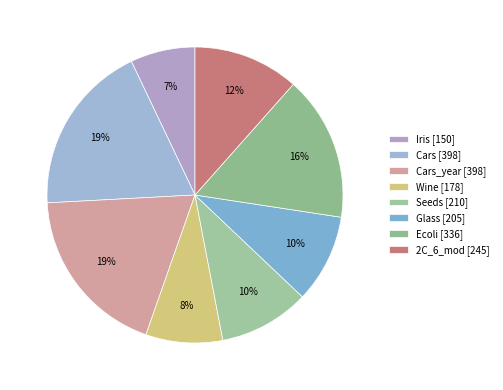

Rank the categories by value from highest to lowest.

Cars, Cars_year, Ecoli, 2C_6_mod, Seeds, Glass, Wine, Iris